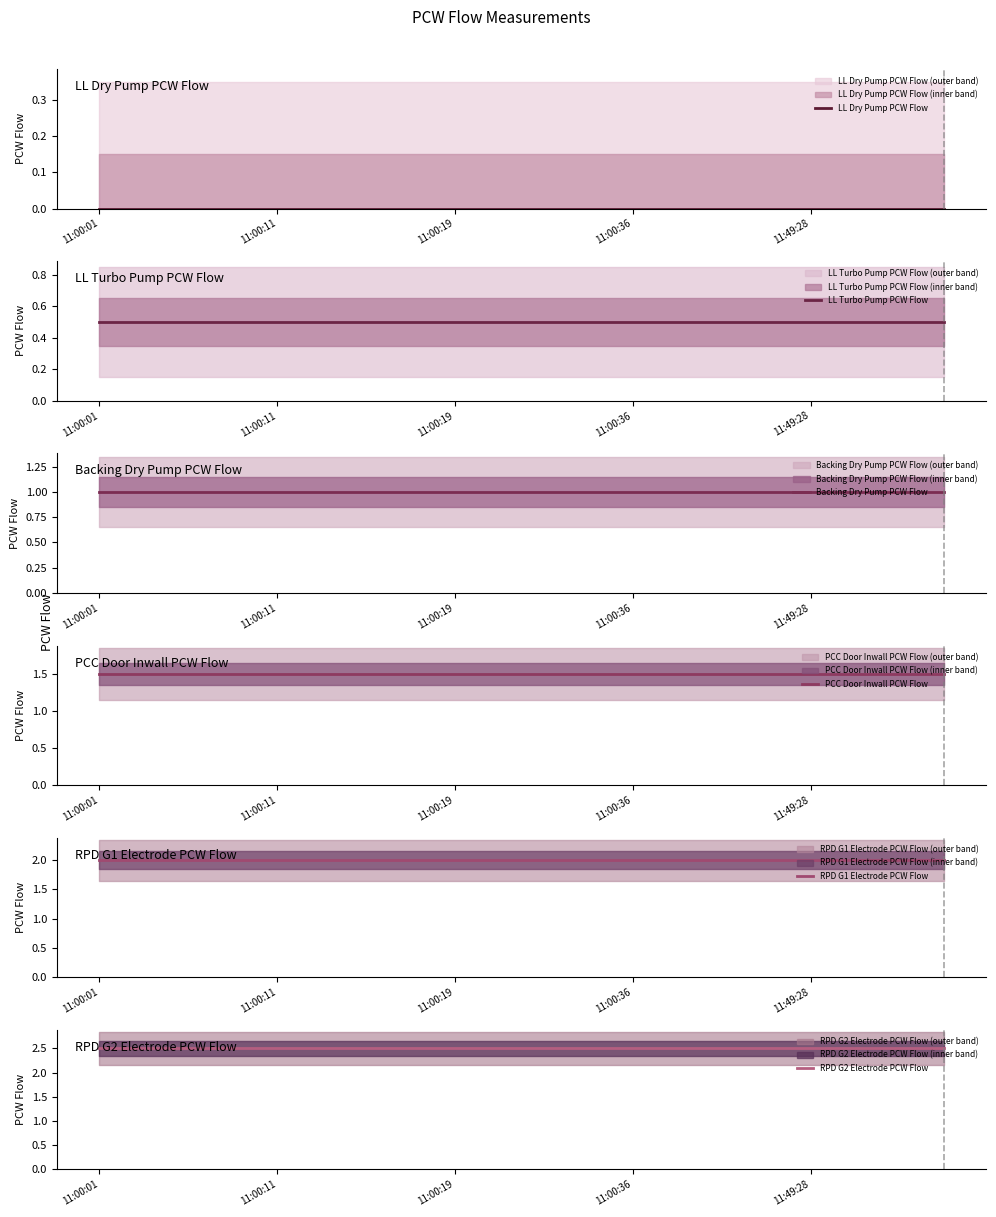

The PCC Door Inwall PCW Flow series shows 0.3 at 11:00:36. True or false?

False